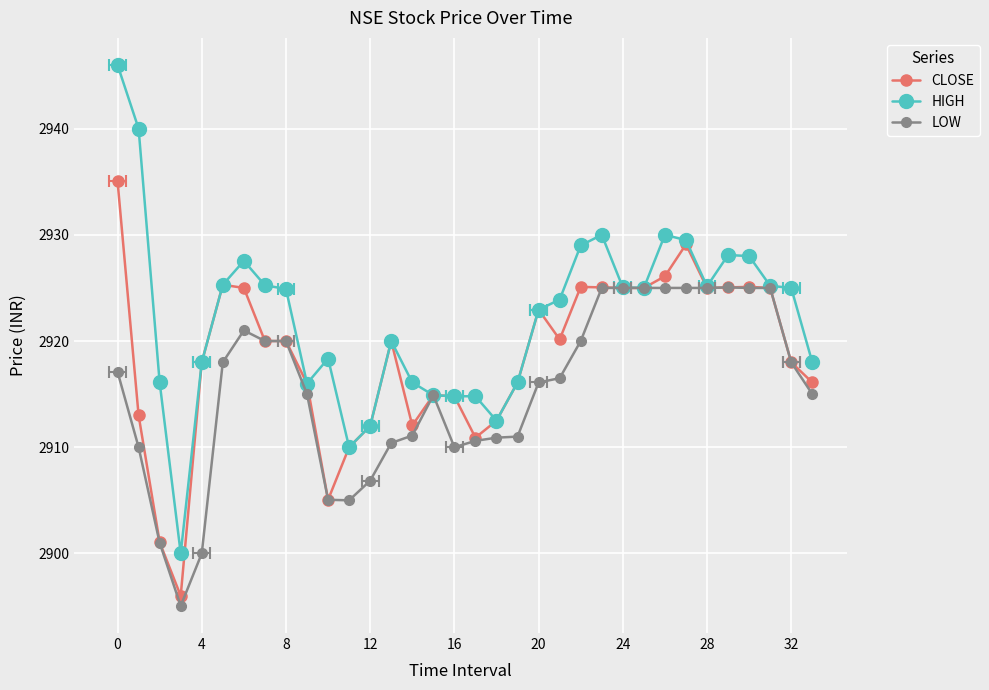

How many series are shown in this chart?

3